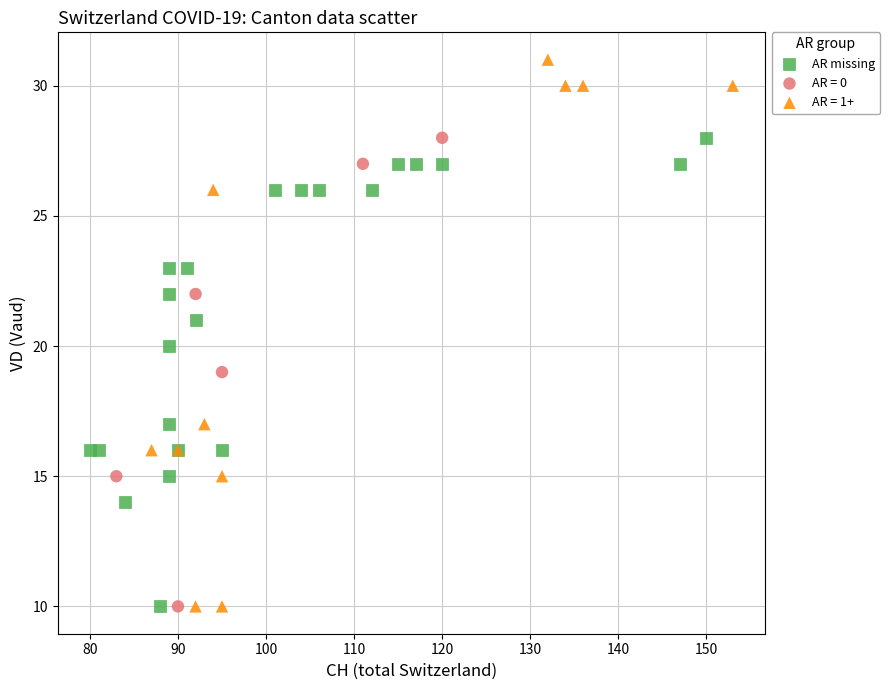

Which series has the widest spread of Y values?

AR = 1+